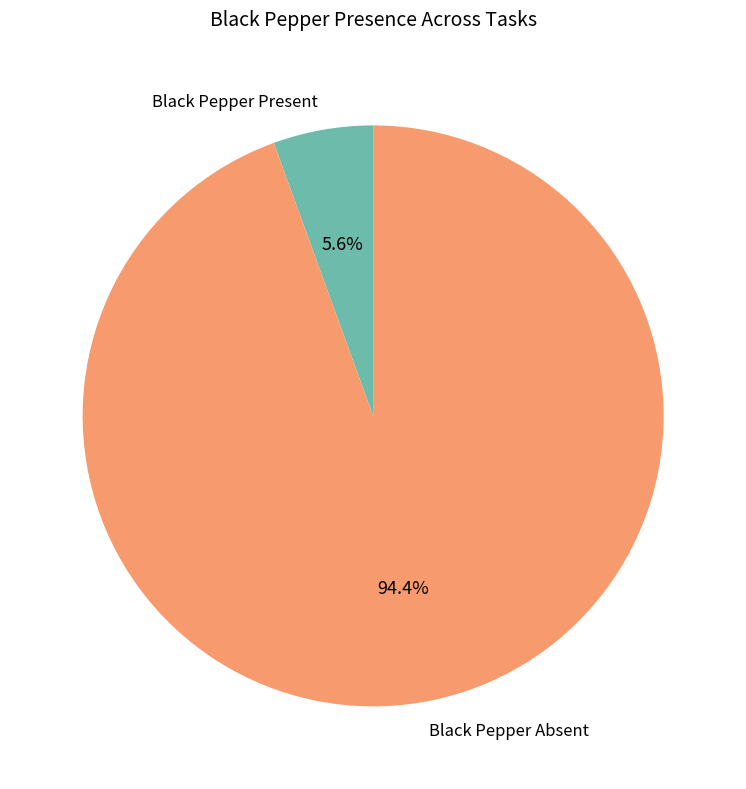

How much of the chart is everything except Black Pepper Absent?

5.6%